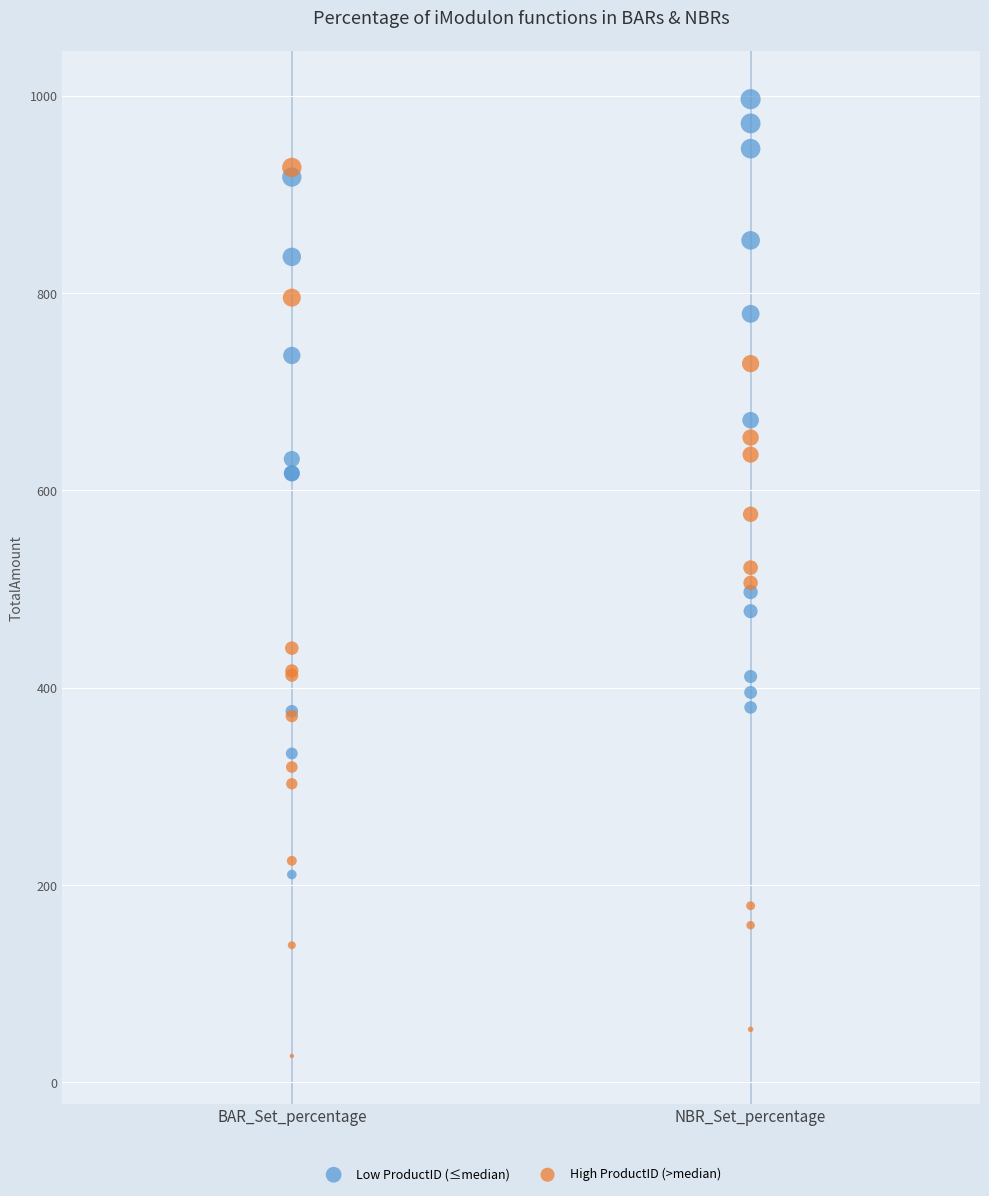

What are all the series names shown in the legend?

Low ProductID (≤median), High ProductID (>median)